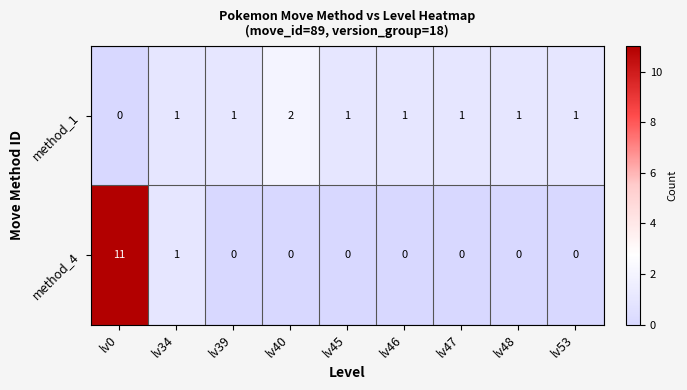

True or false: method_1 has a value of 1 at lv34.

True